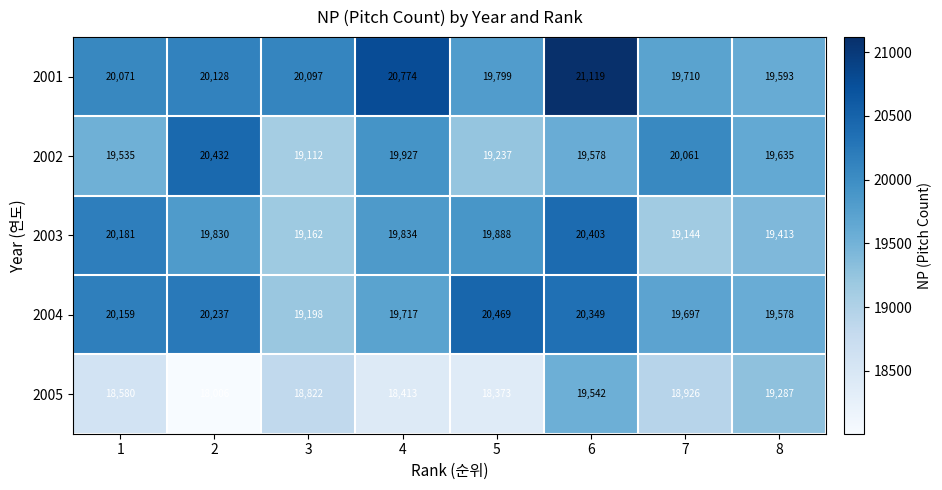

What is the lowest value of the 2002 series?

19112